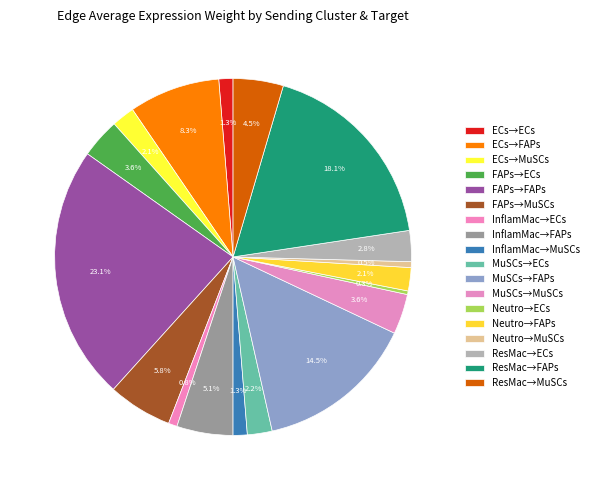

To the nearest percent, what is the difference between the largest and smallest slice percentages?

23%